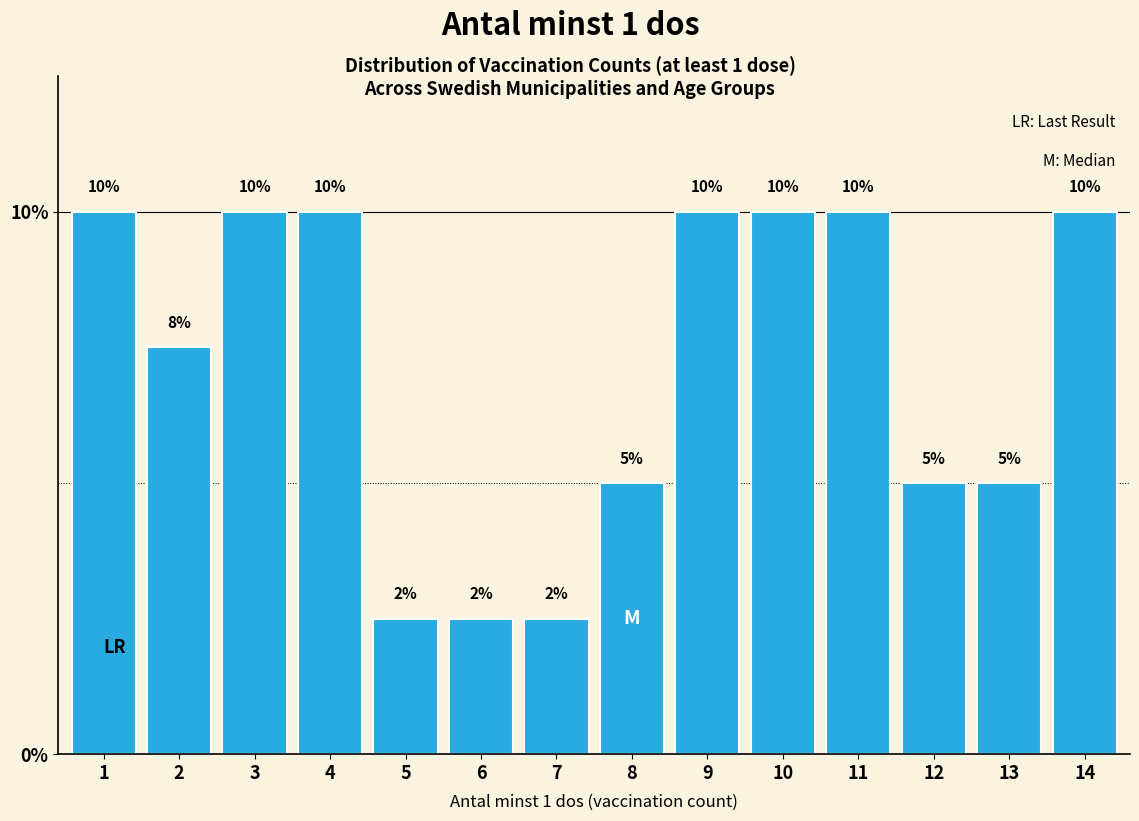

What is the value of the 5th bar from the left?

2.5